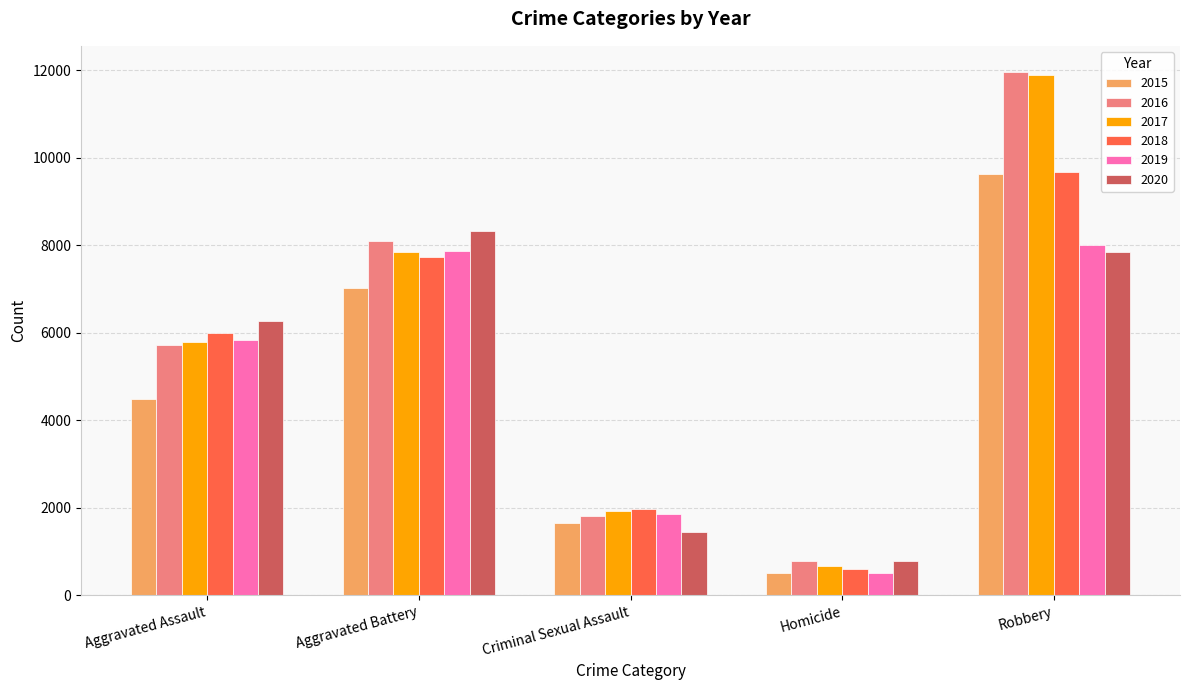

What is the label of the 2nd bar from the left?

Aggravated Battery